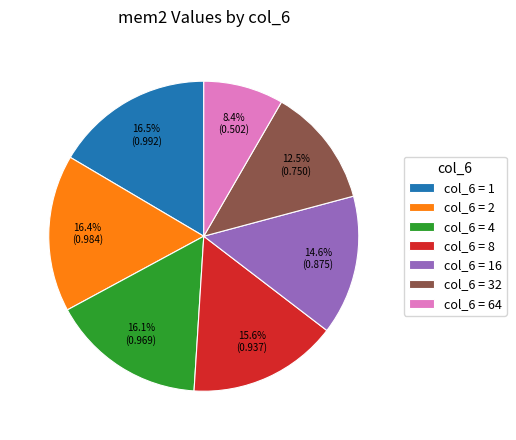

Is there any slice that represents more than half of the pie?

No